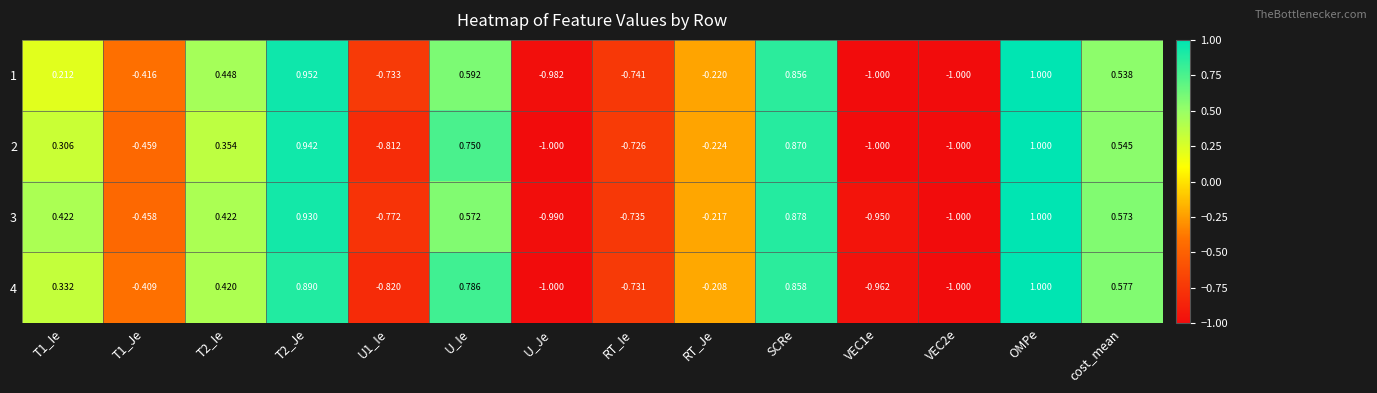

How many data points in 2 are above 0?

7